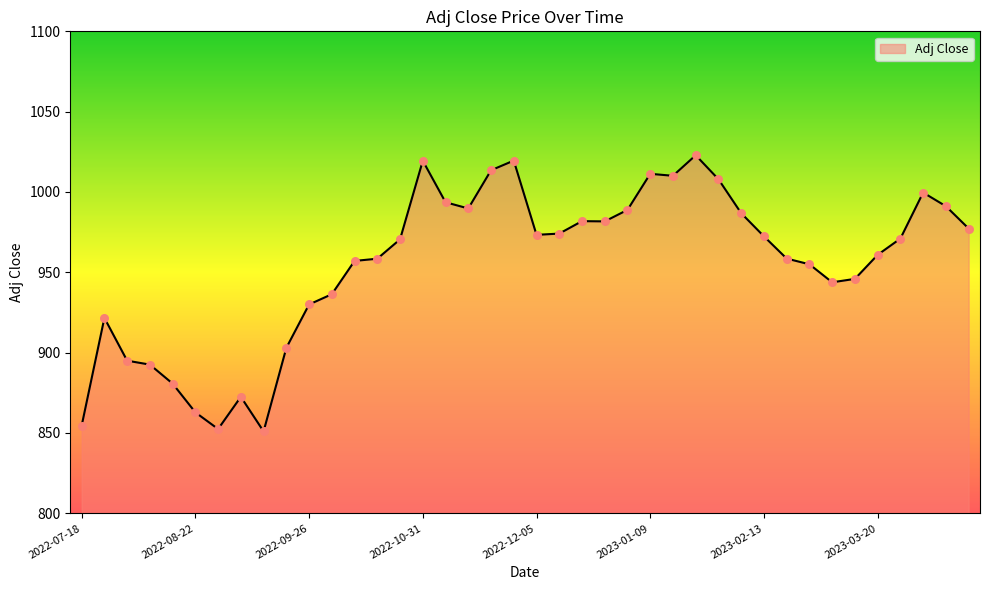

What is the maximum value shown in the chart?

1022.9